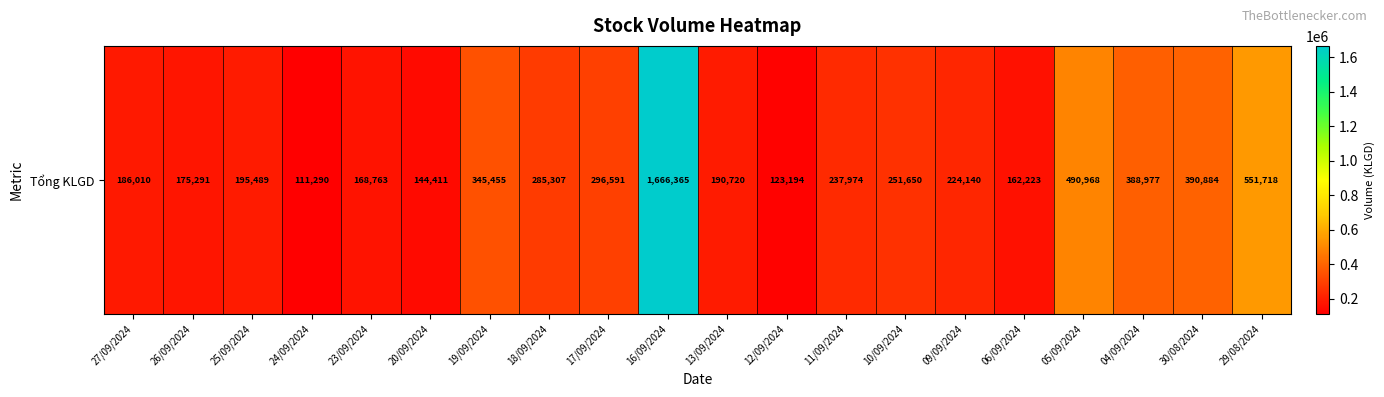

At which label is the value closest to 888827?

29/08/2024